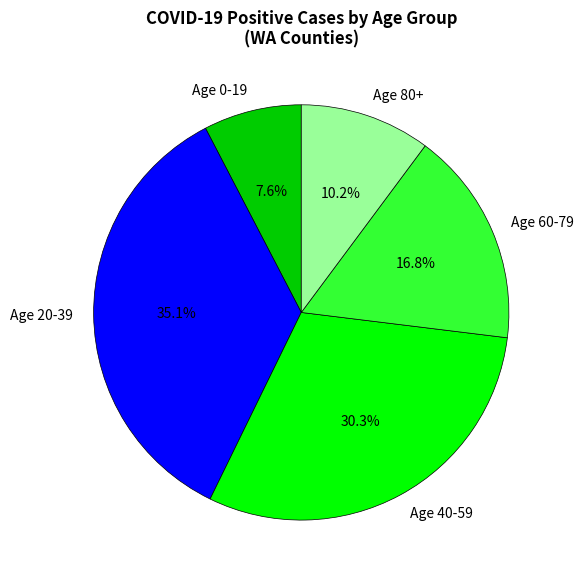

How many segments does this pie chart have?

5